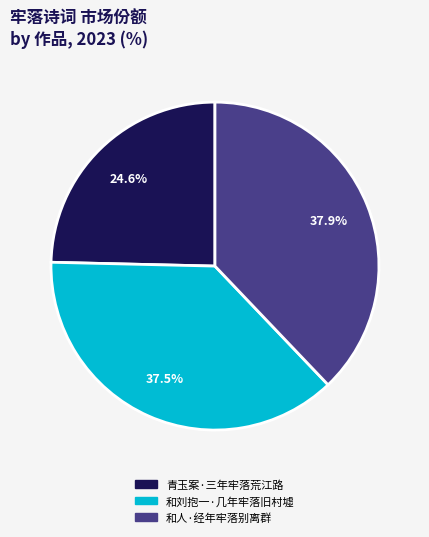

How many segments does this pie chart have?

3